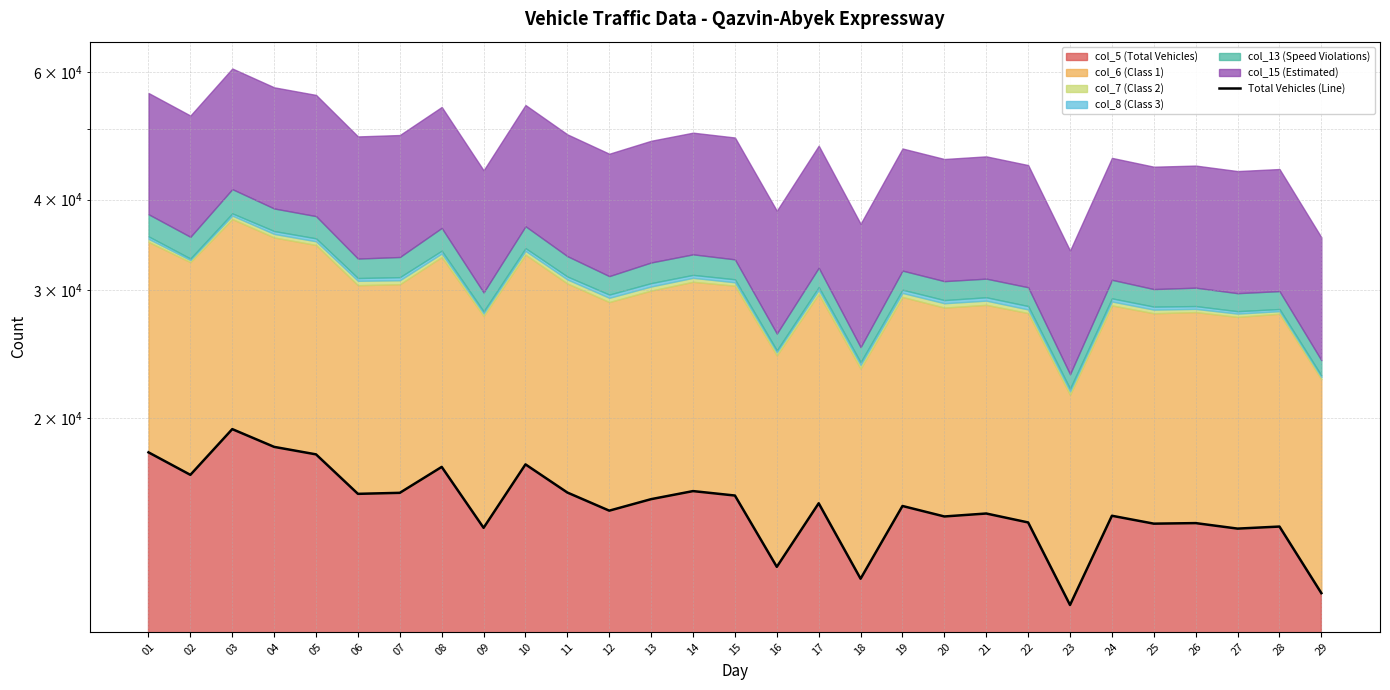

How many interior local valleys (lower than both neighbors) does the data have?

10